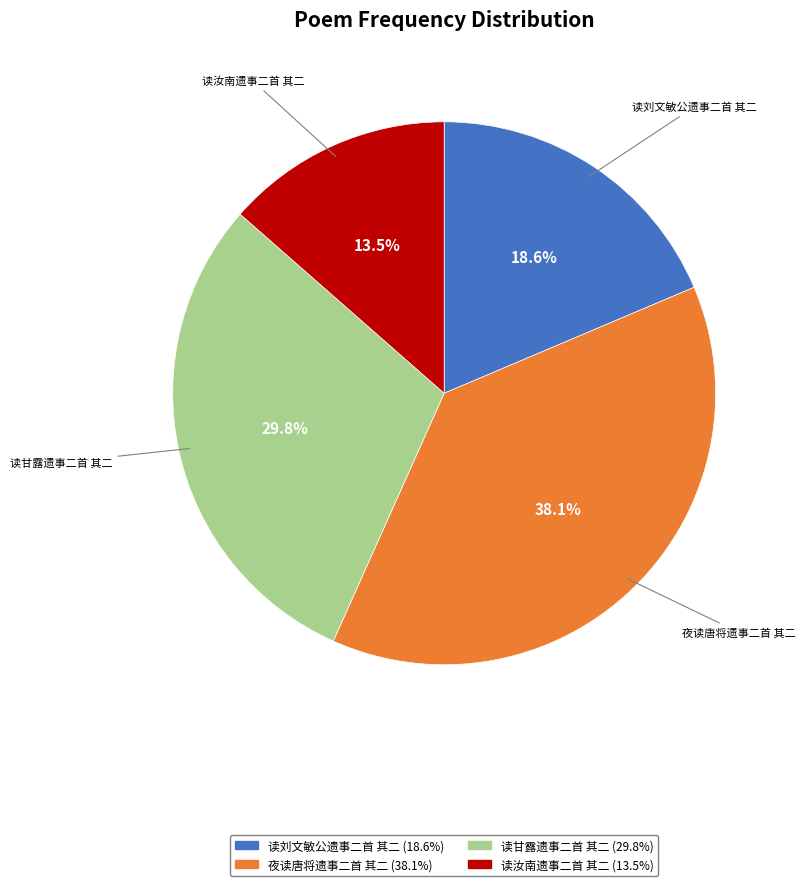

Rank the categories by value from lowest to highest.

读汝南遗事二首 其二, 读刘文敏公遗事二首 其二, 读甘露遗事二首 其二, 夜读唐将遗事二首 其二